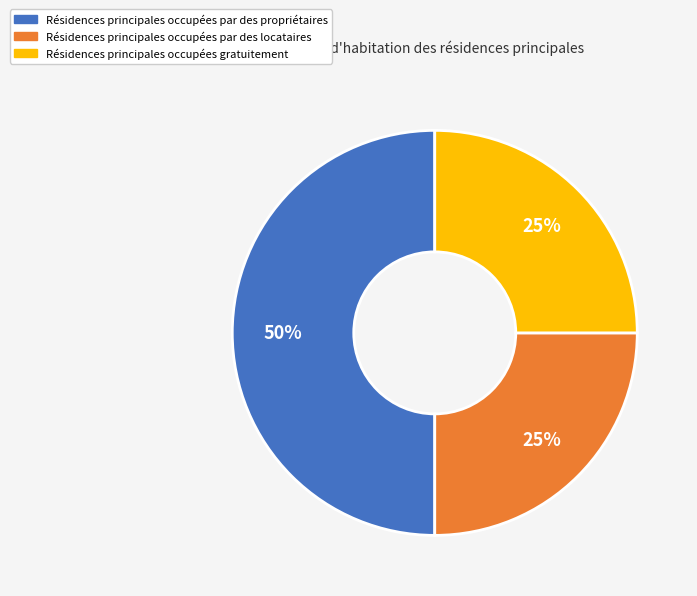

To the nearest percent, what is the average slice percentage?

33%